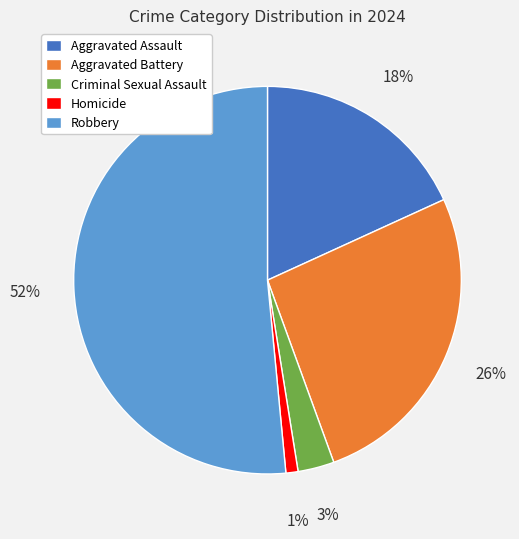

What percentage is the Robbery slice, to the nearest percent?

52%